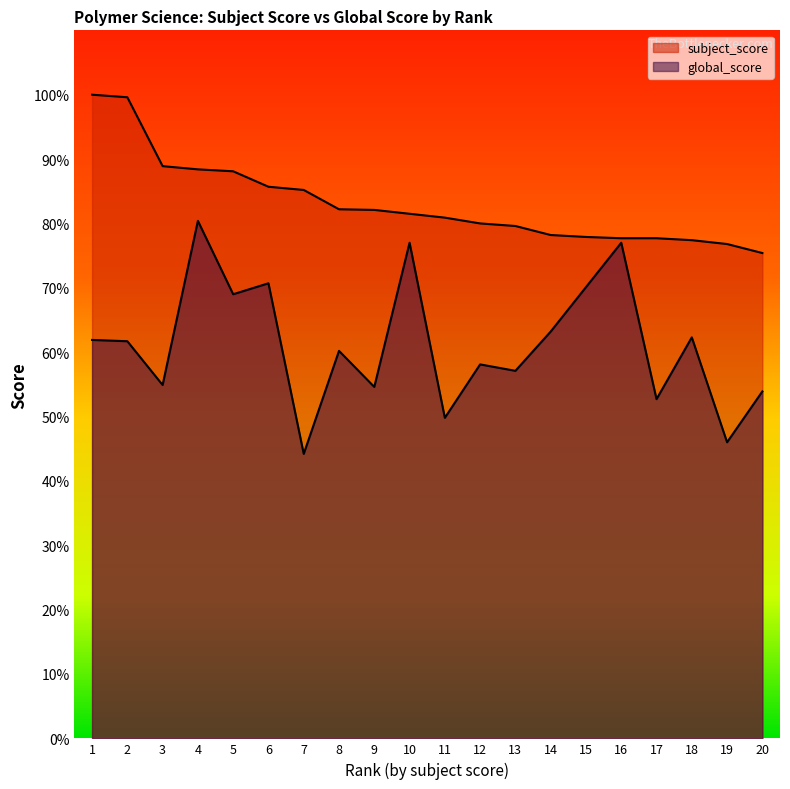

What are all the series names shown in the legend?

subject_score, global_score